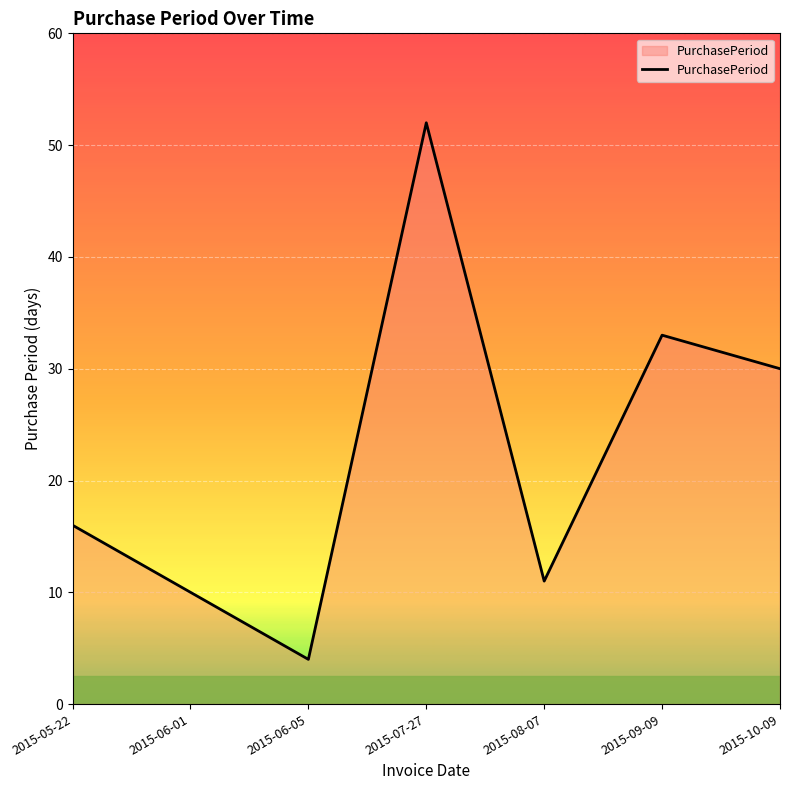

List the labels in order of value, smallest first.

2015-06-05, 2015-06-01, 2015-08-07, 2015-05-22, 2015-10-09, 2015-09-09, 2015-07-27